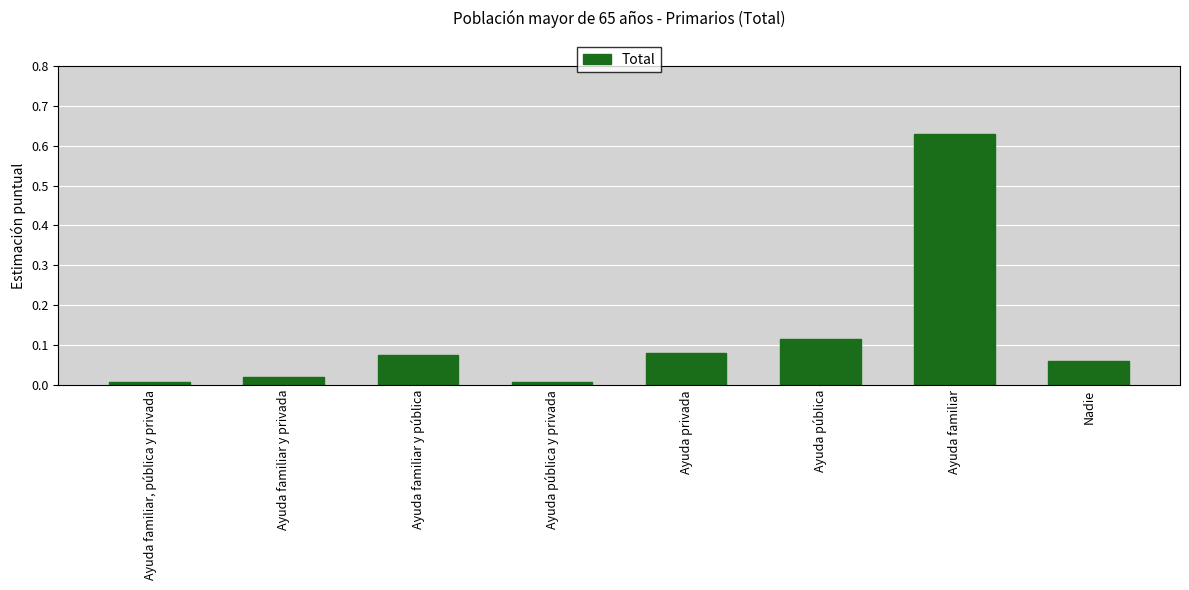

The value at Ayuda pública is 0.2. True or false?

False